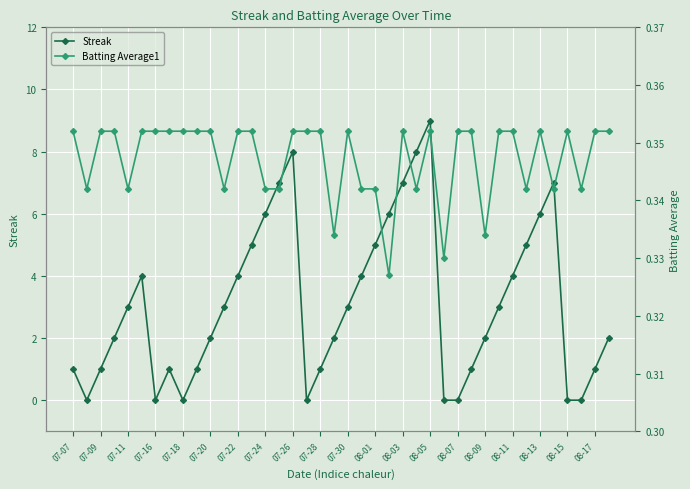

List the series in order of their overall mean, highest first.

Streak, Batting Average1